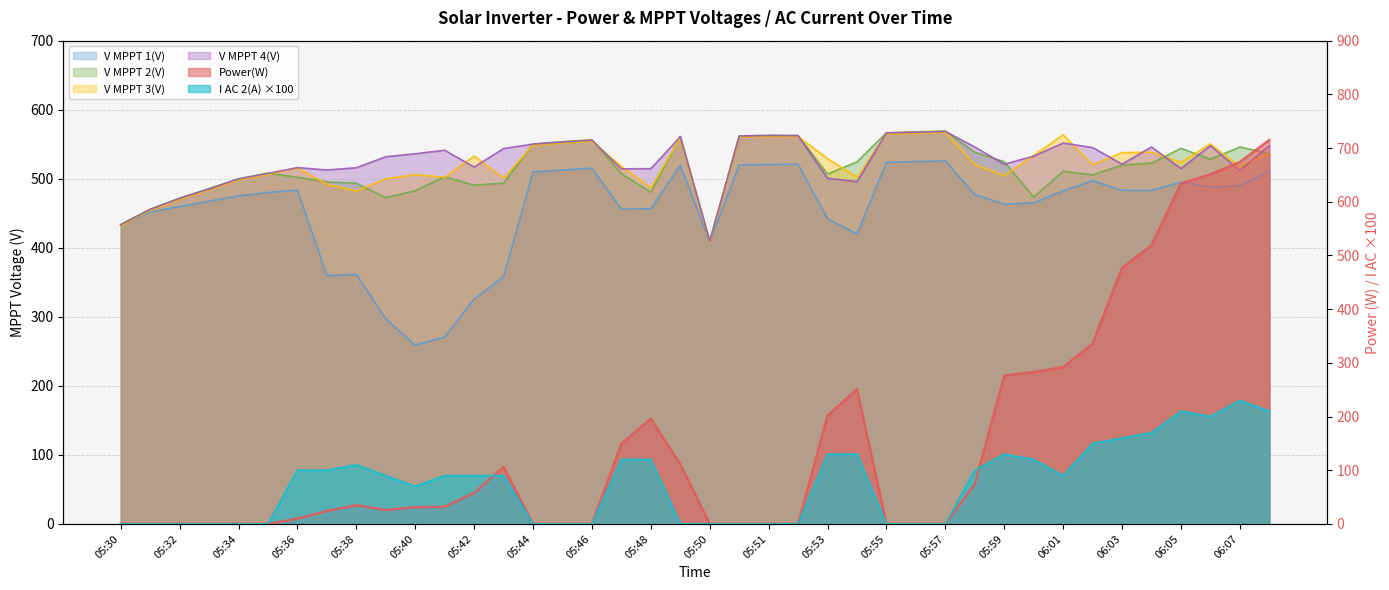

How many categories are shown in the chart?

40